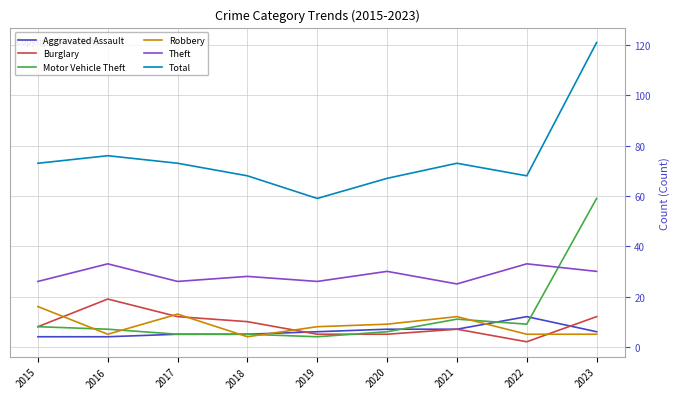

What is the difference between the second highest and minimum values in the Aggravated Assault series?

3